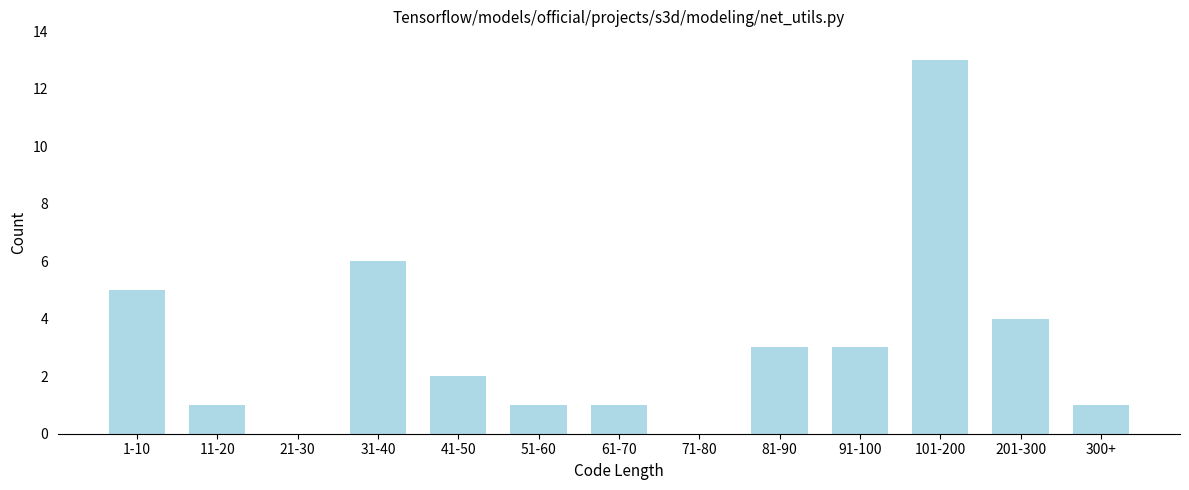

Reading left to right, list all the values displayed in this chart.

1-10=5	11-20=1	21-30=0	31-40=6	41-50=2	51-60=1	61-70=1	71-80=0	81-90=3	91-100=3	101-200=13	201-300=4	300+=1